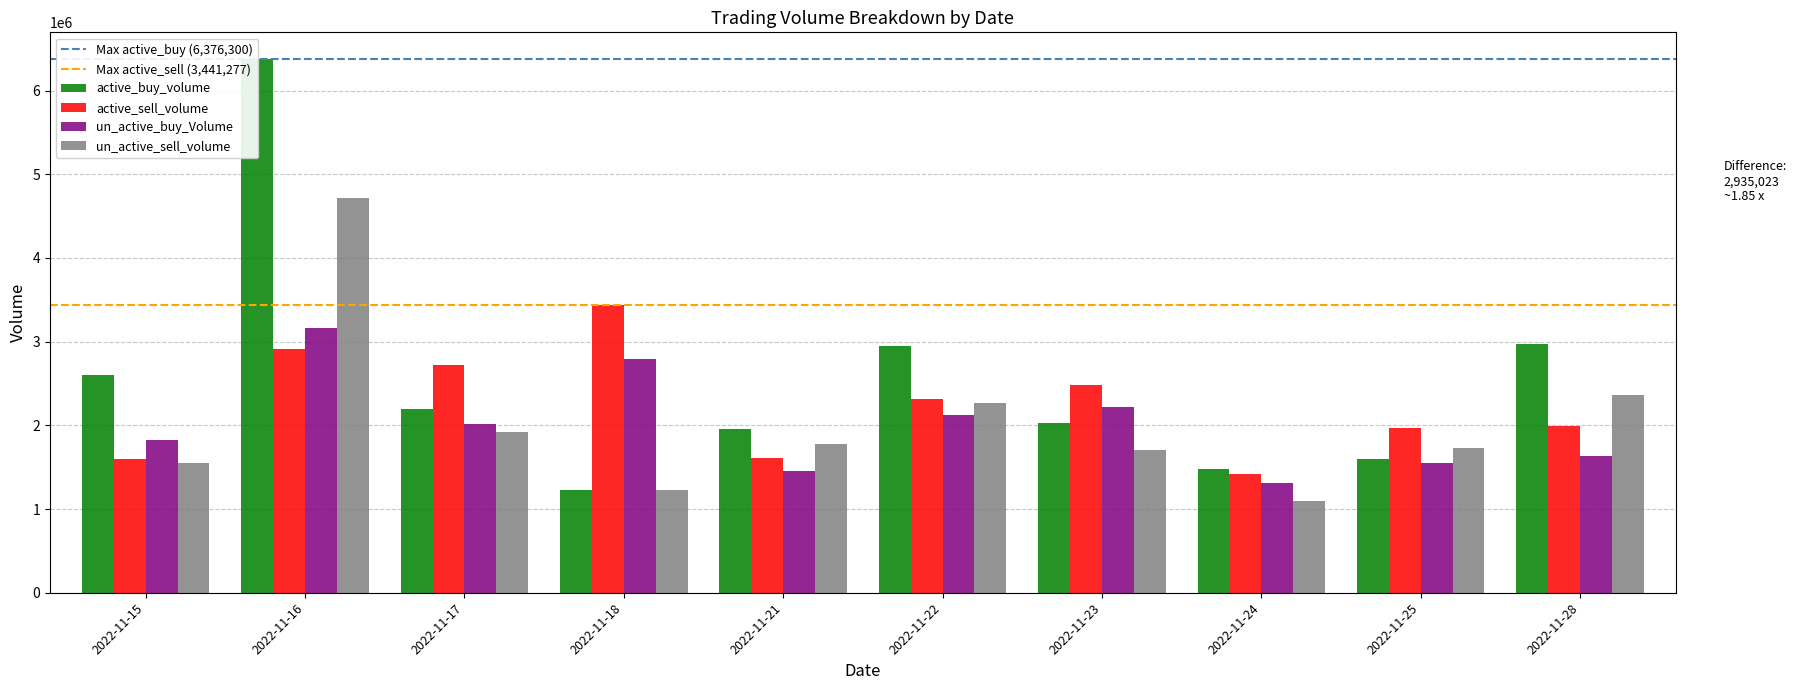

How many bars are there in total?

40